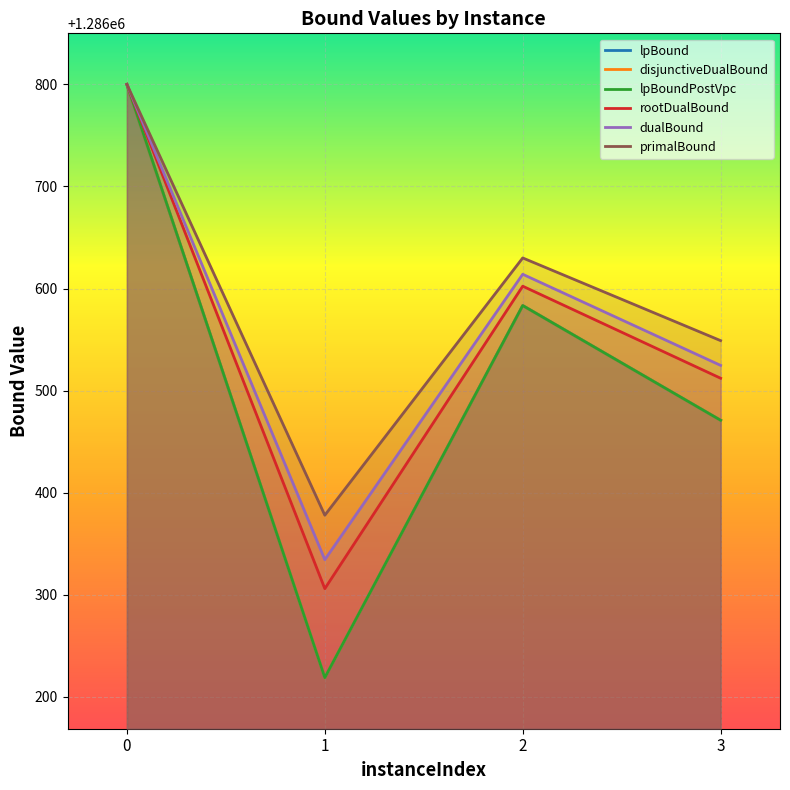

Where is the first local minimum for rootDualBound?

1